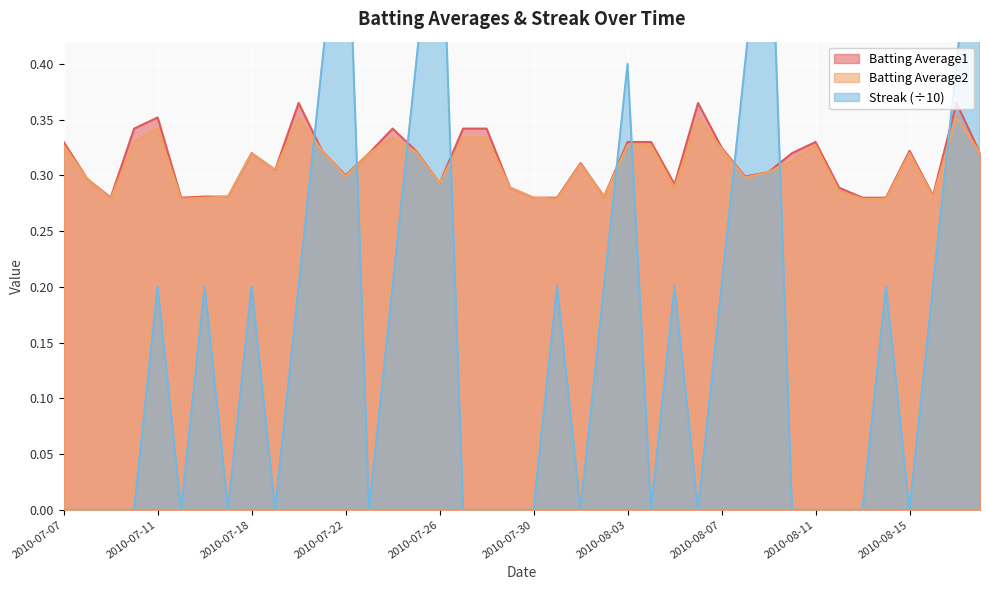

How many interior local peaks does the Streak series have?

10